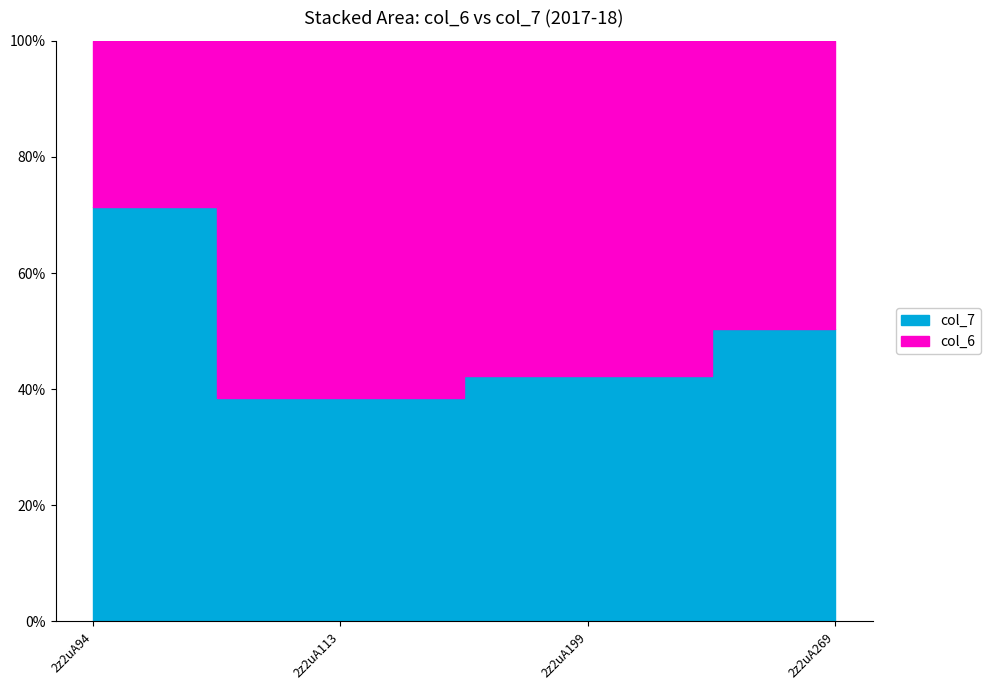

What is the difference between the second highest and minimum values in the col_7 series?

3.6